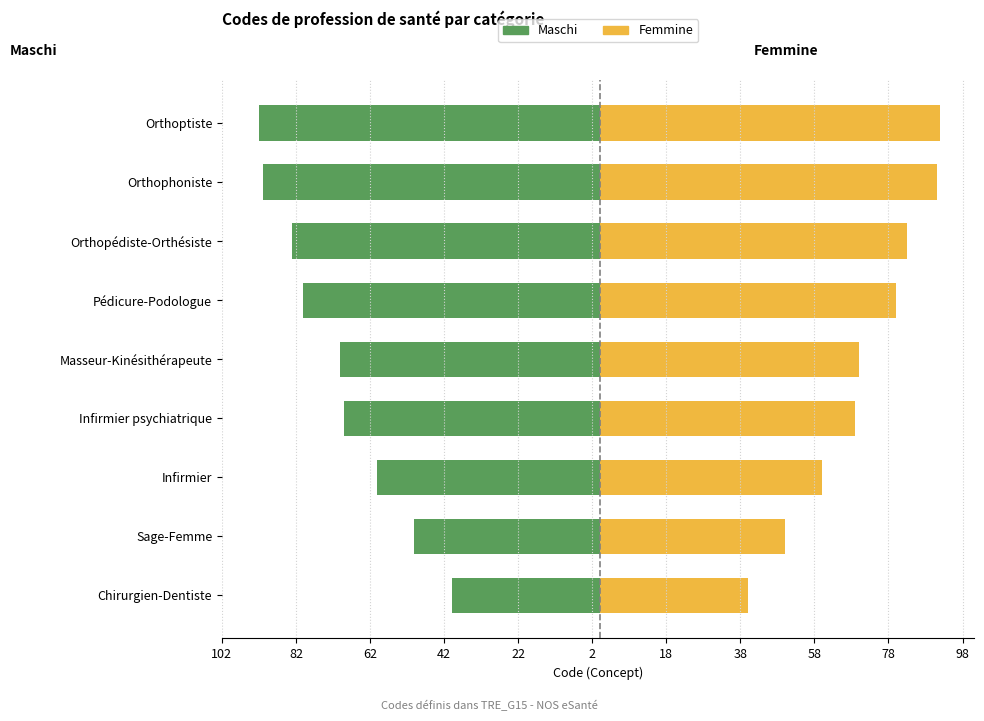

Does the chart contain stacked bars?

No